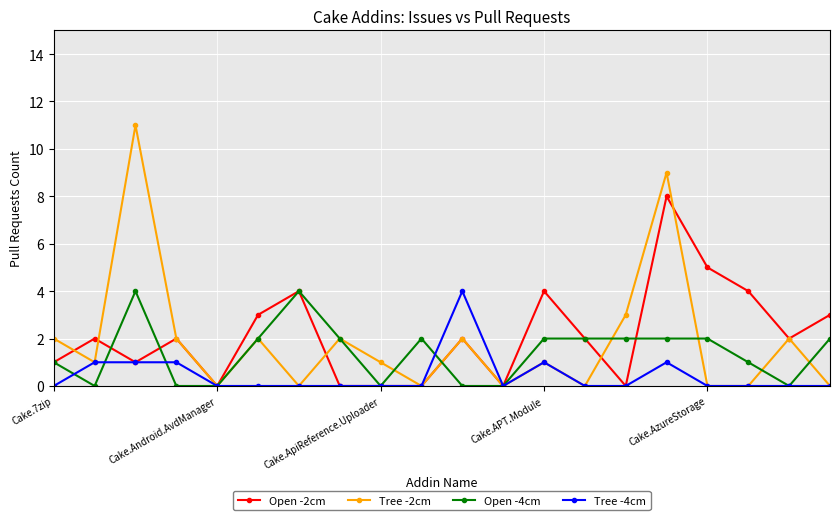

Is this an area chart (filled region under the line)?

No